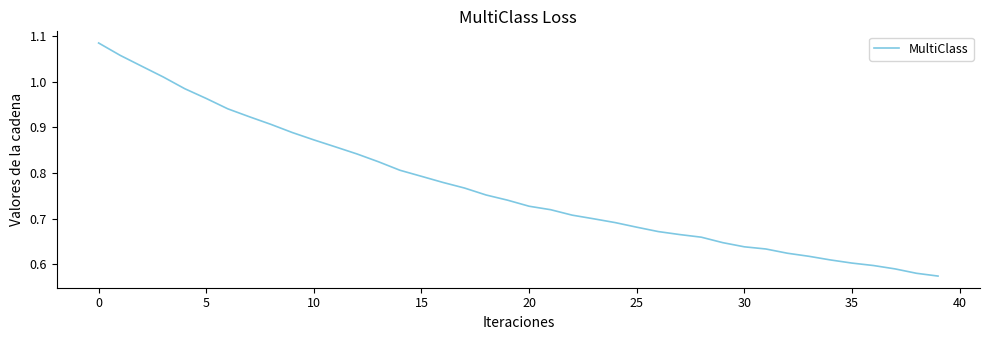

What is the difference between the maximum and minimum values?

0.5